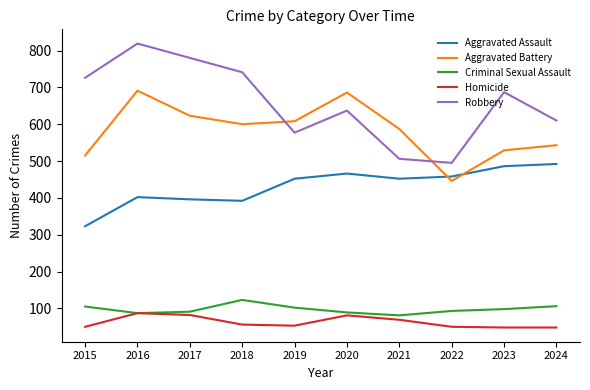

How many lines are shown in the chart?

5